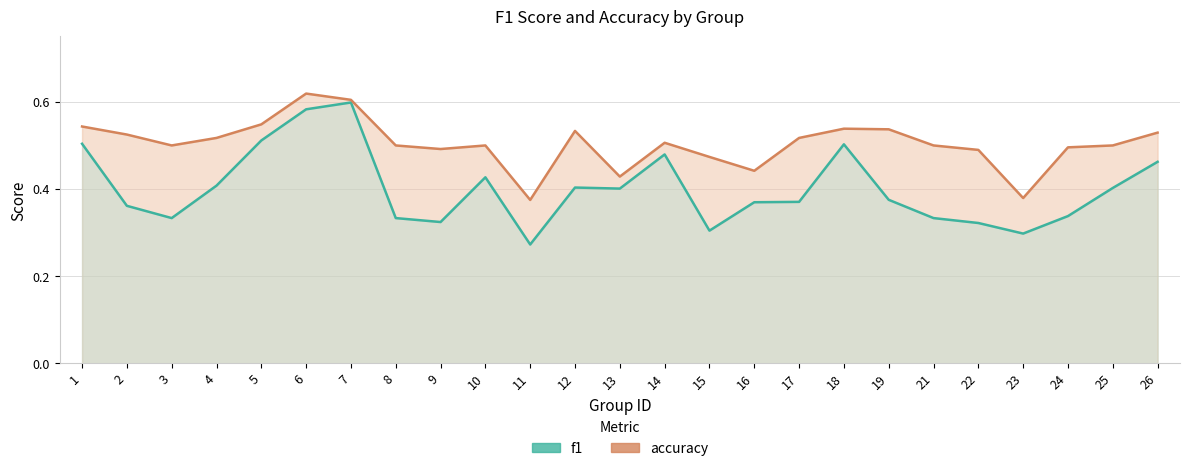

At which category does the chart reach its minimum across all series?

11